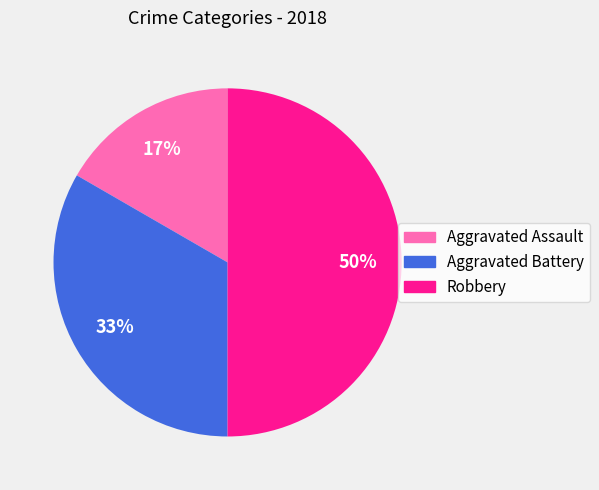

Do Robbery and Aggravated Assault together represent more than half of the pie?

Yes